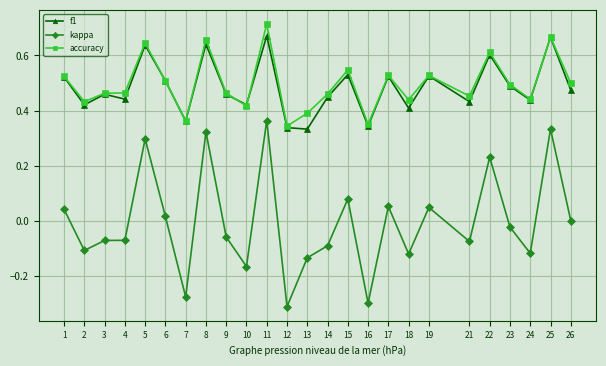

Is it true that accuracy equals 0.5 at 17?

True